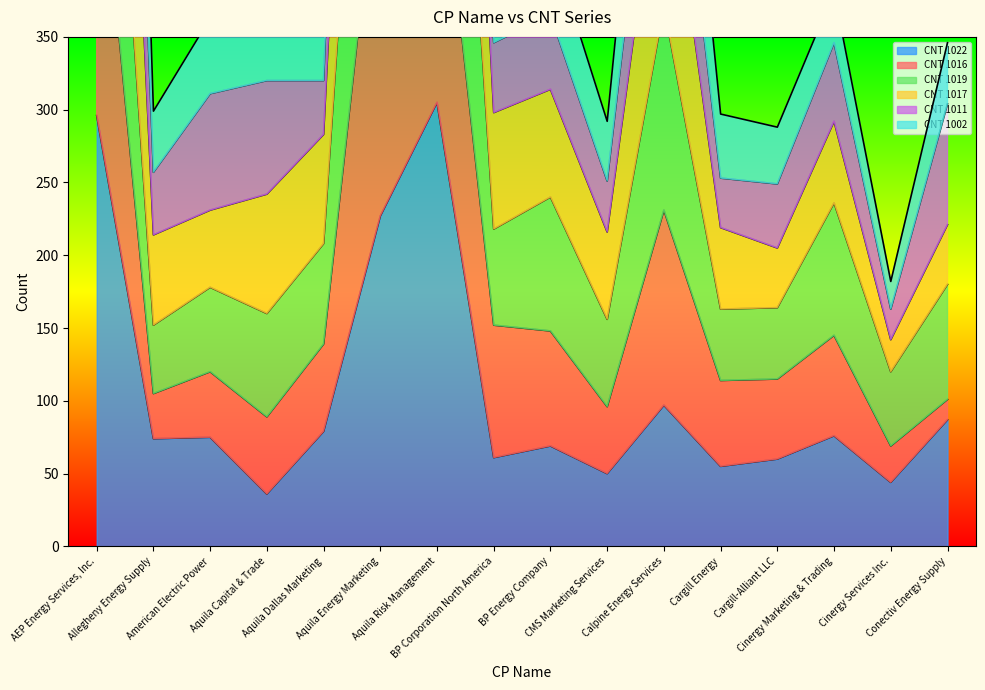

Rank the categories by CNT 1022 value from lowest to highest.

Aquila Capital & Trade, Cinergy Services Inc., CMS Marketing Services, Cargill Energy, Cargill-Alliant LLC, BP Corporation North America, BP Energy Company, Allegheny Energy Supply, American Electric Power, Cinergy Marketing & Trading, Aquila Dallas Marketing, Conectiv Energy Supply, Calpine Energy Services, Aquila Energy Marketing, AEP Energy Services, Inc., Aquila Risk Management